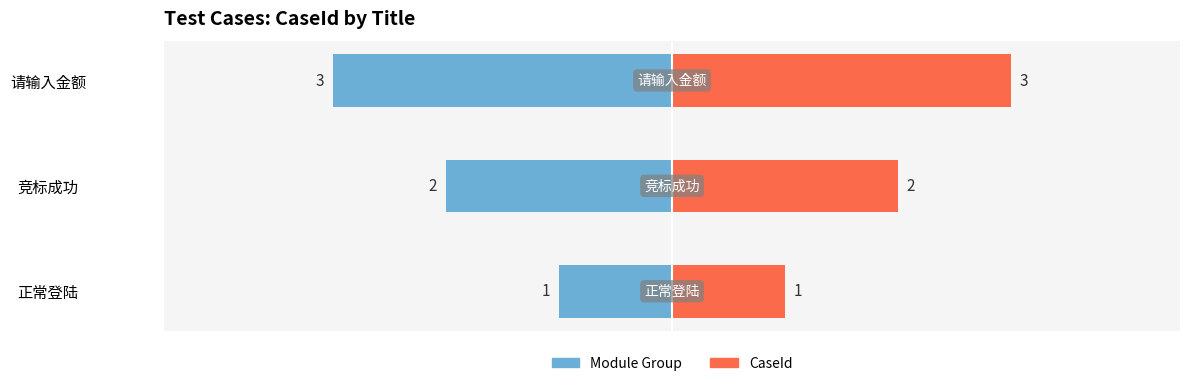

What are all the series names shown in the legend?

Module Group, CaseId